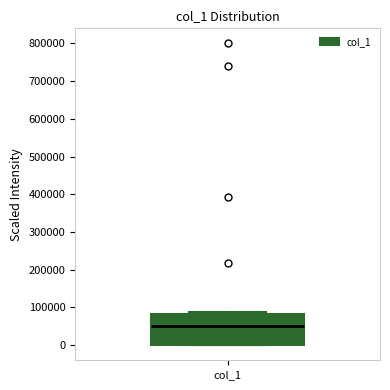

Read this box plot against the y-axis: the position of the median line, the range covered by the box, and the ends of both whiskers. The values are not printed on the chart, so give them approximately, as read against the axis.

median 50000, box 0 to 80000, whiskers 0 to 90000